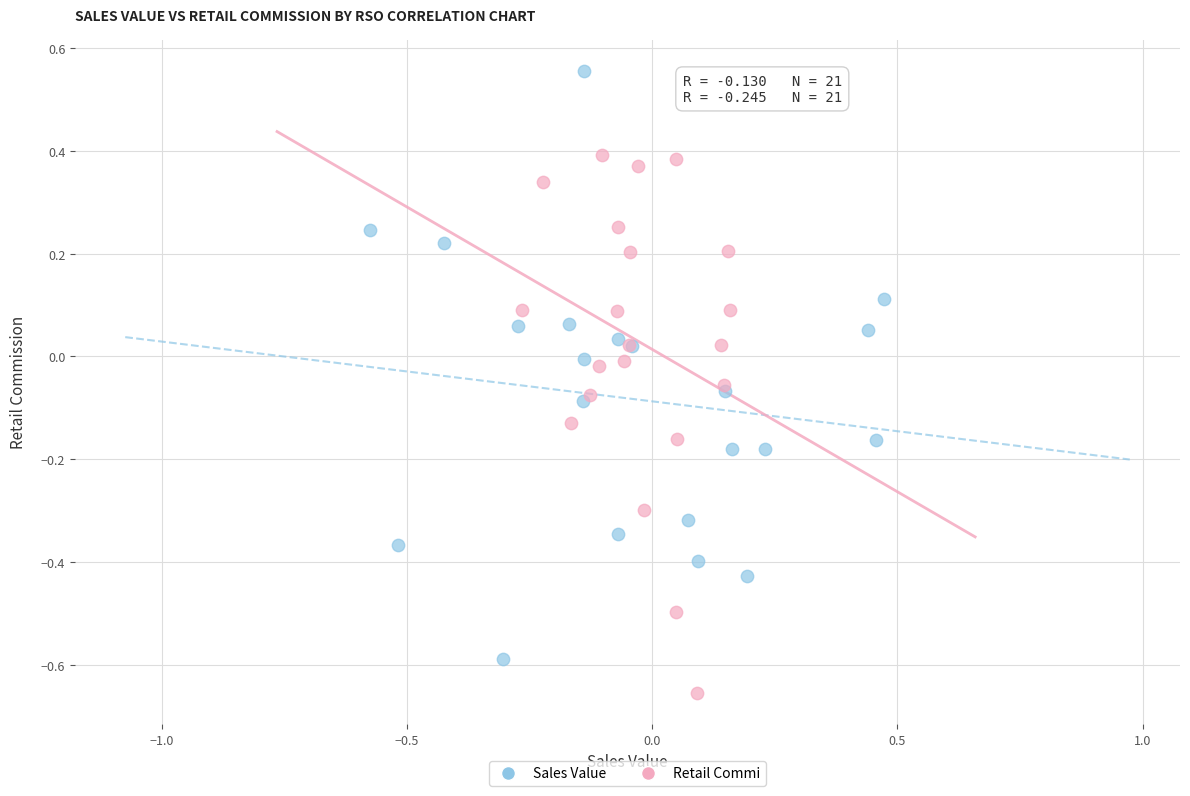

Which series reaches the minimum Y coordinate?

Retail Commi